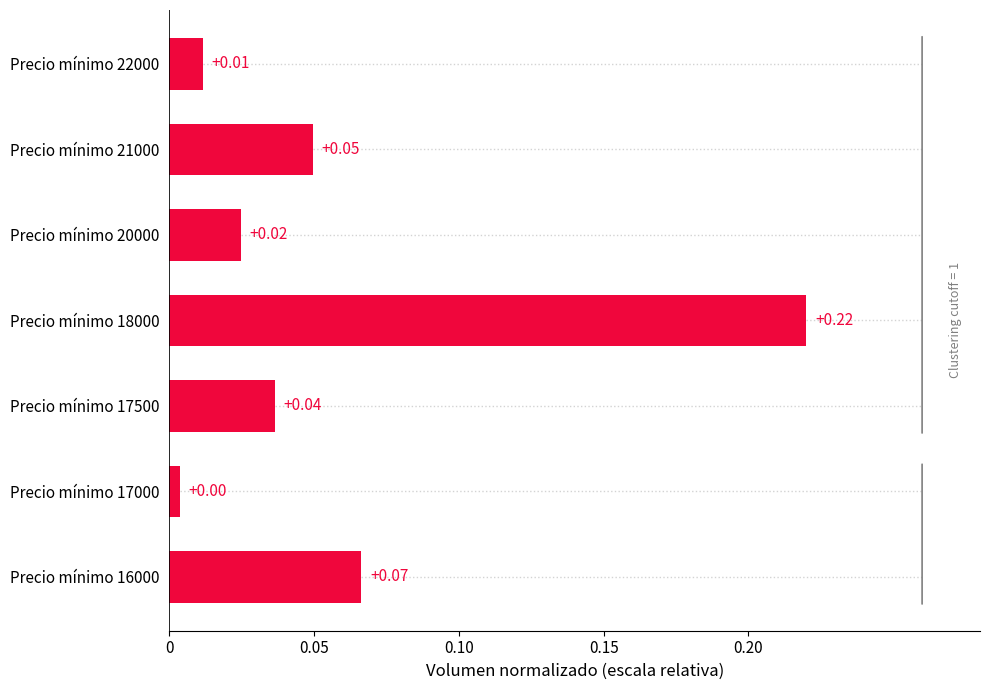

Rank the categories by value from highest to lowest.

Precio mínimo 18000, Precio mínimo 16000, Precio mínimo 21000, Precio mínimo 17500, Precio mínimo 20000, Precio mínimo 22000, Precio mínimo 17000